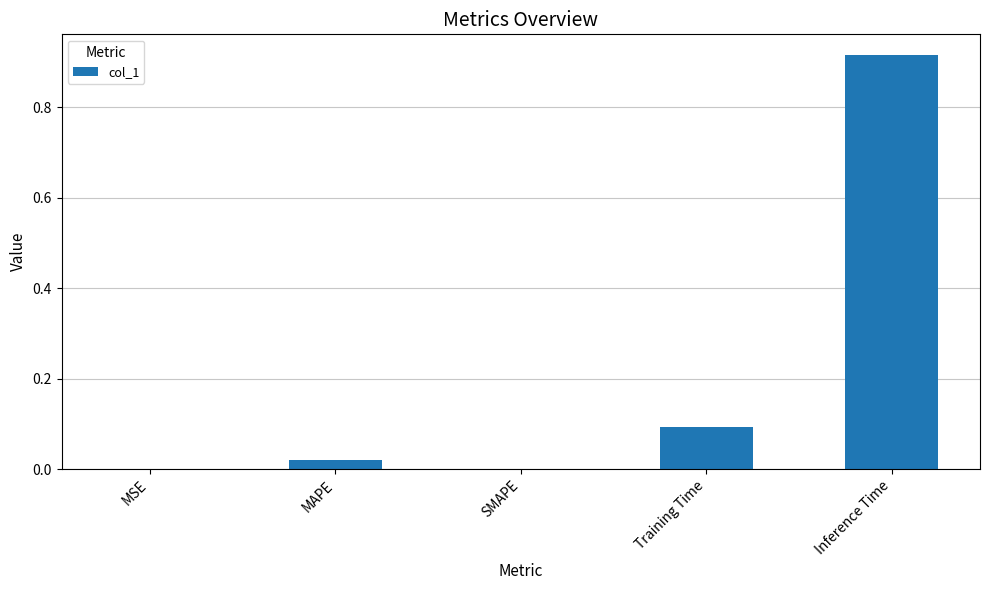

Which has a higher value, MSE or Inference Time?

Inference Time